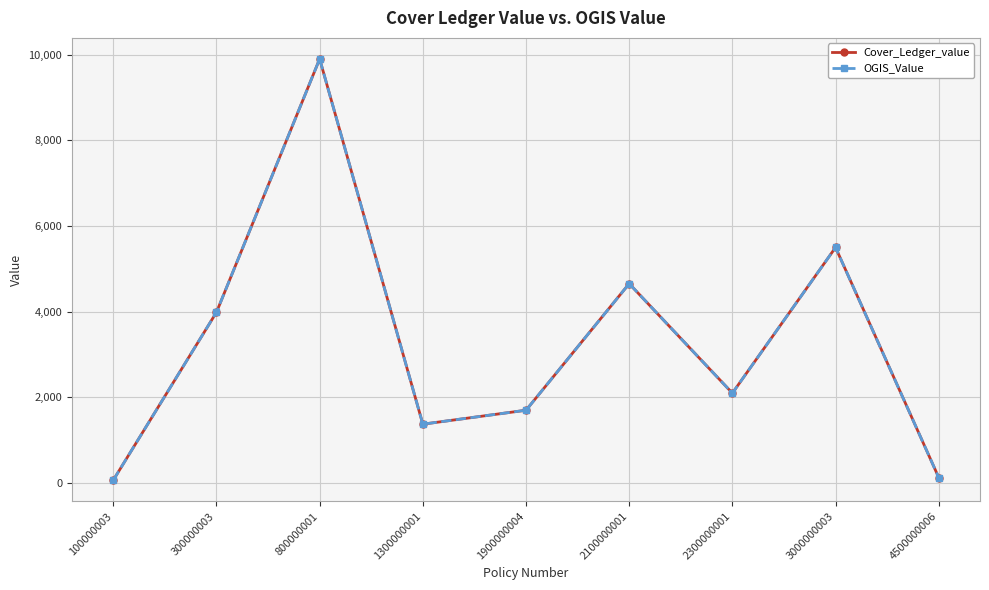

Does the chart have visible grid lines?

Yes